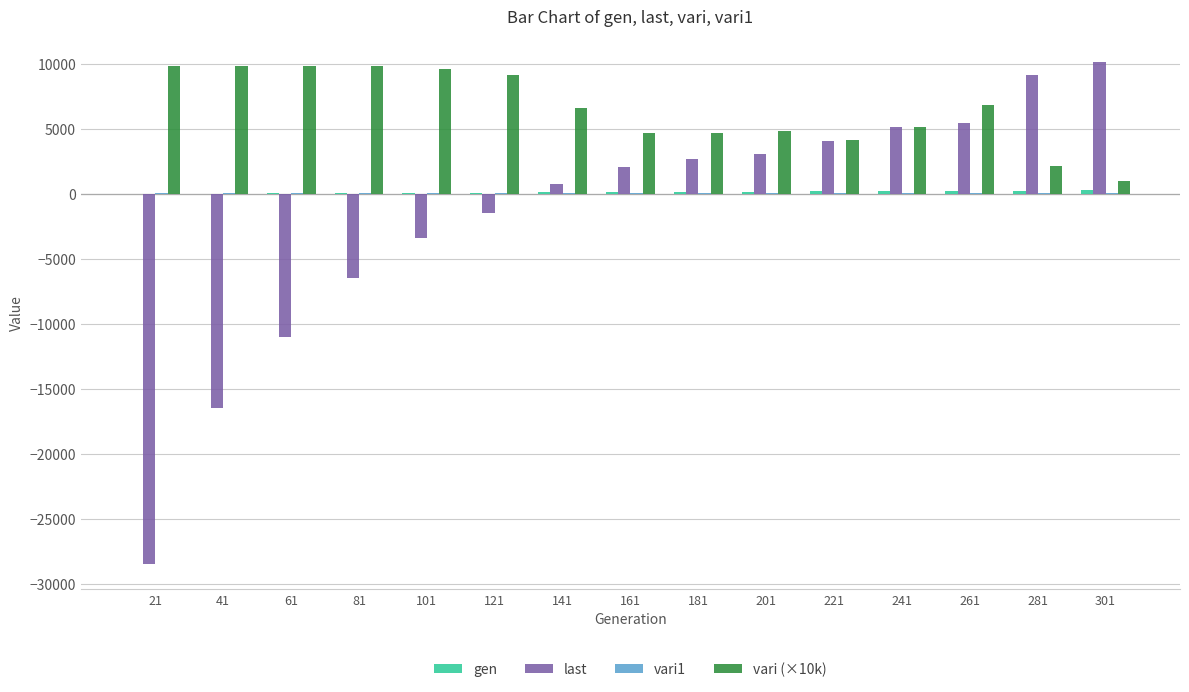

What is the greatest value displayed?

10220.0